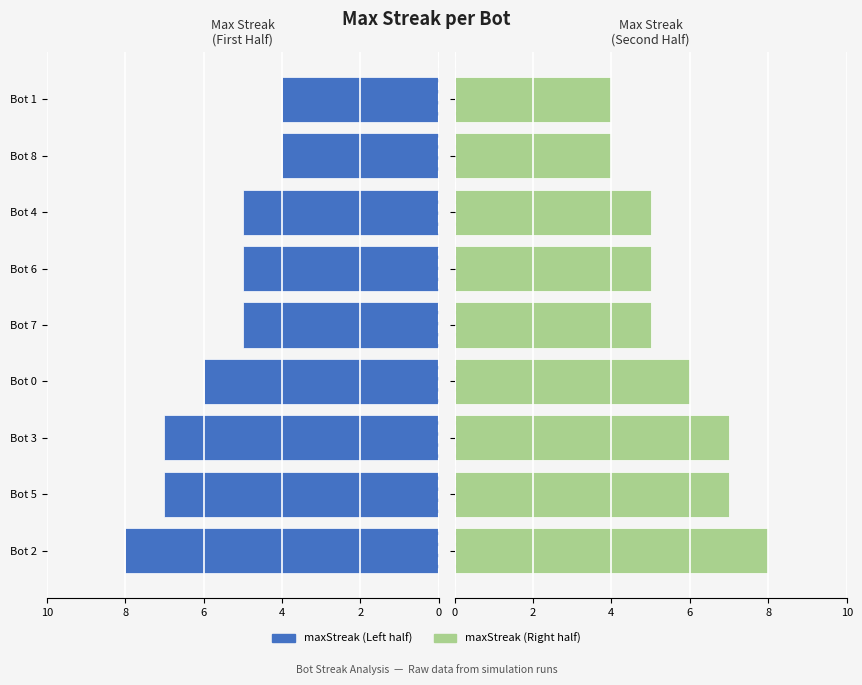

What is the value of the maxStreak (Left) bar at the 6th from the left?

-5